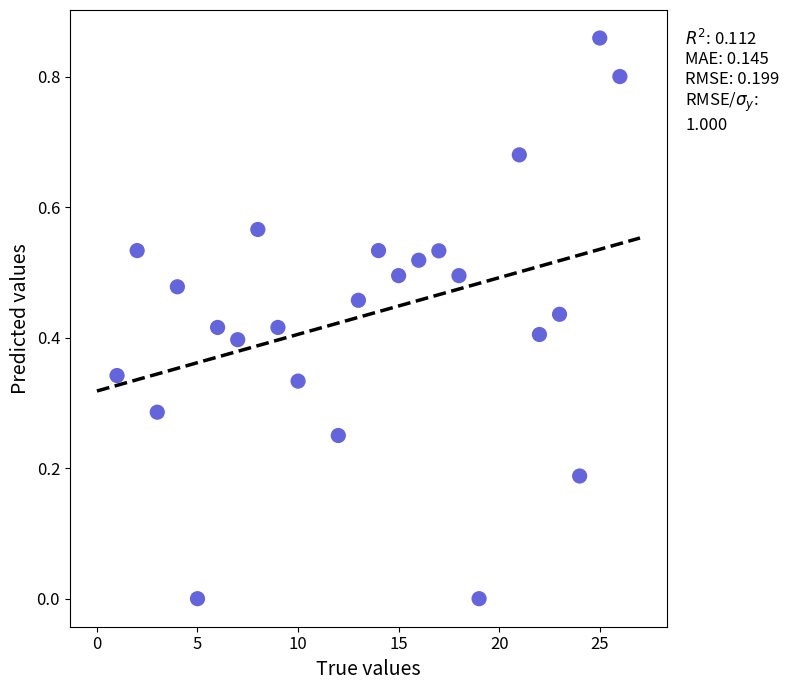

What is the range of X values (max minus min)?

25.0